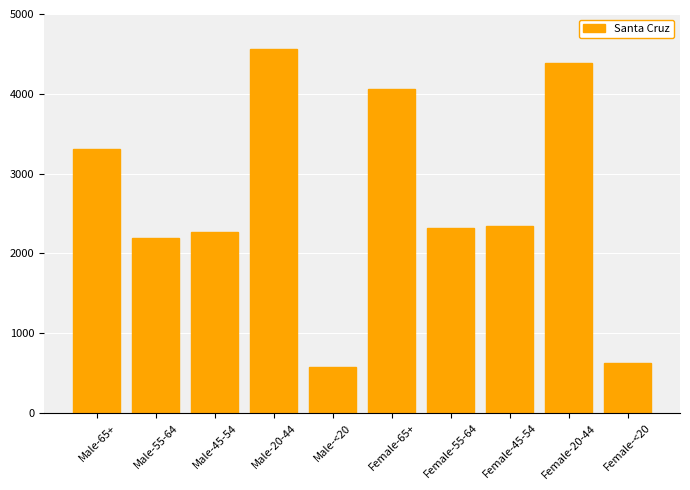

What is the change in value from Female-65+ to Female-20-44?

+319